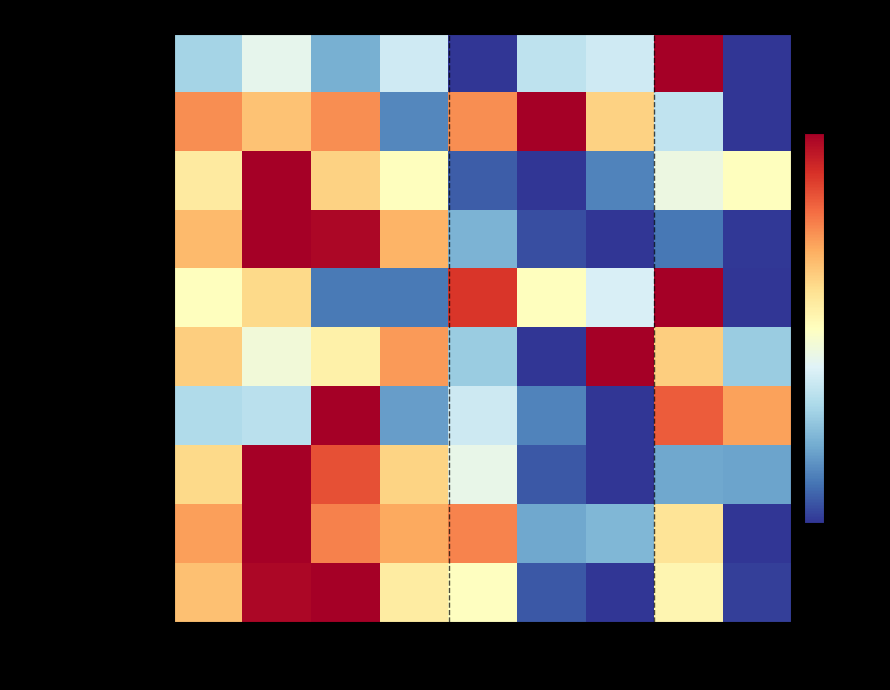

Between 2021 and 2020, which is larger?

2021